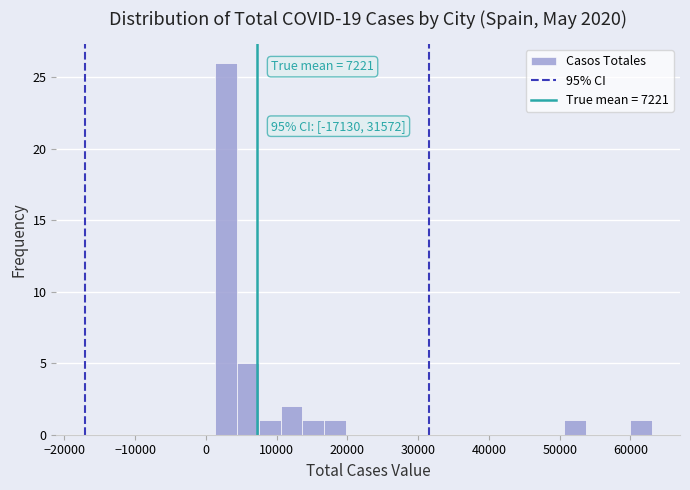

Read against the x-axis, roughly where is the centre of the tallest bar?

3000